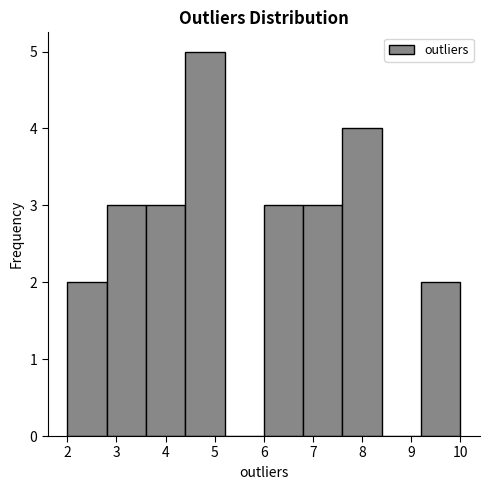

Reading left to right, transcribe this chart: for each bar, give the range it covers on the x-axis and its height. The values are not printed on the chart, so give them approximately, as read against the axis.

2.0 to 2.8: 2
2.8 to 3.6: 3
3.6 to 4.4: 3
4.4 to 5.2: 5
5.2 to 6.0: 0
6.0 to 6.8: 3
6.8 to 7.6: 3
7.6 to 8.4: 4
8.4 to 9.2: 0
9.2 to 10.0: 2